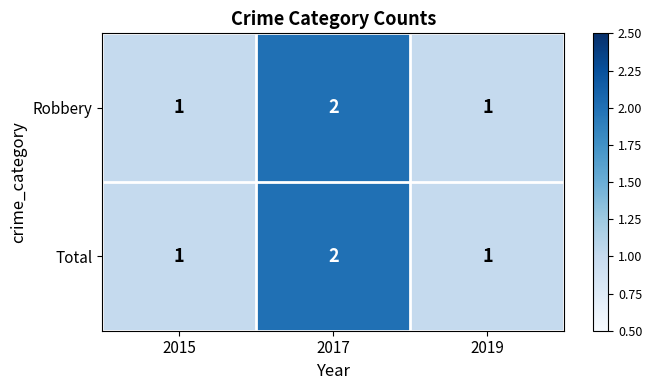

The value of Total at 2015 is 2. True or false?

False